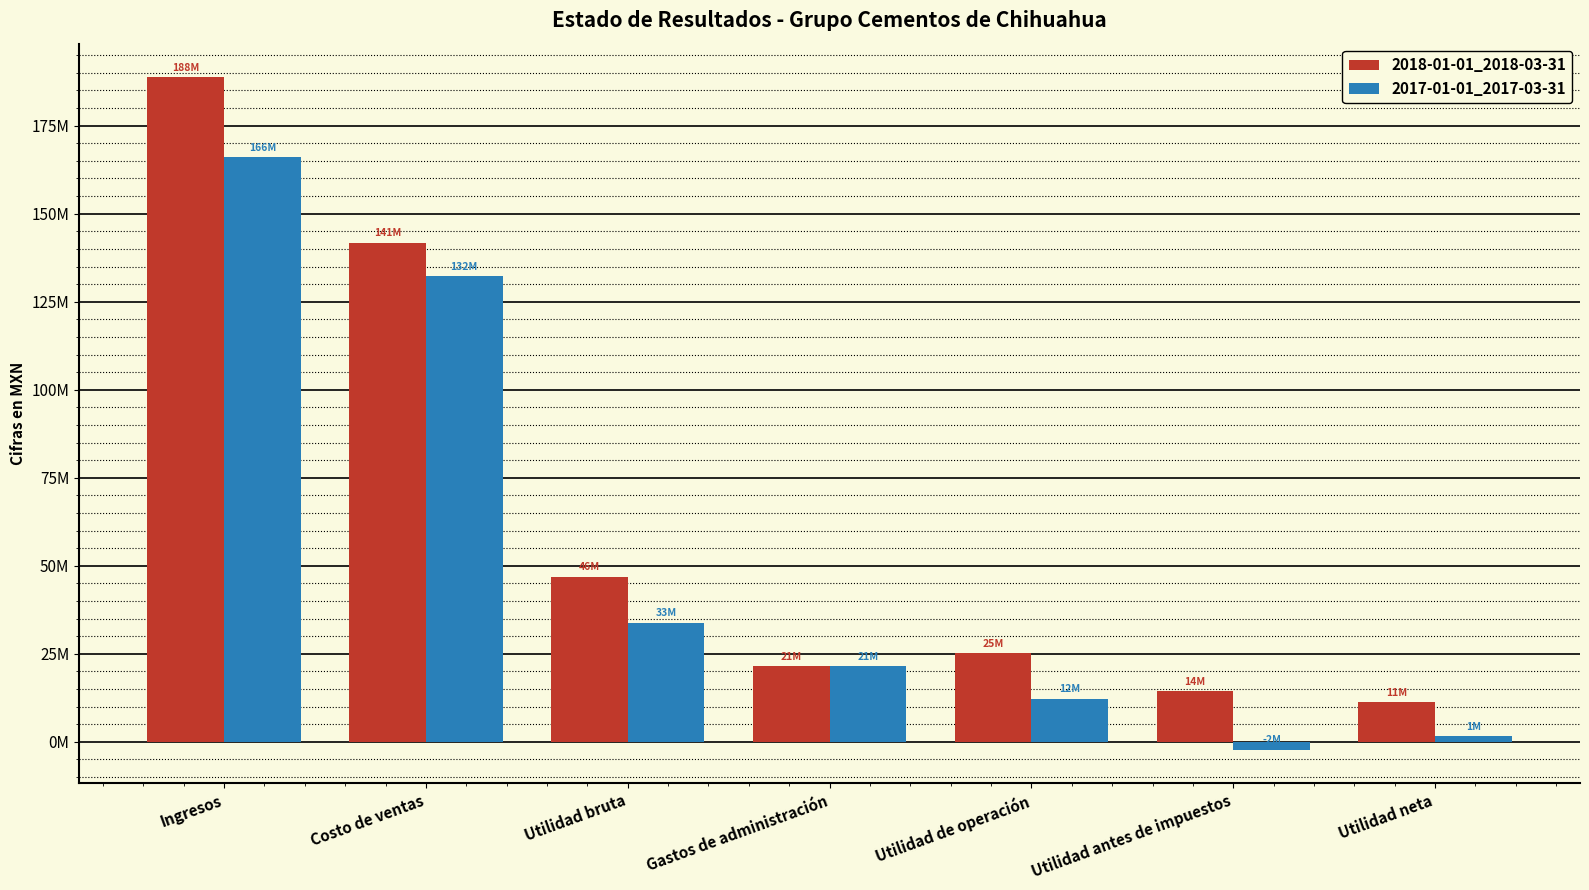

What is the label of the 3rd bar from the right?

Utilidad de operación